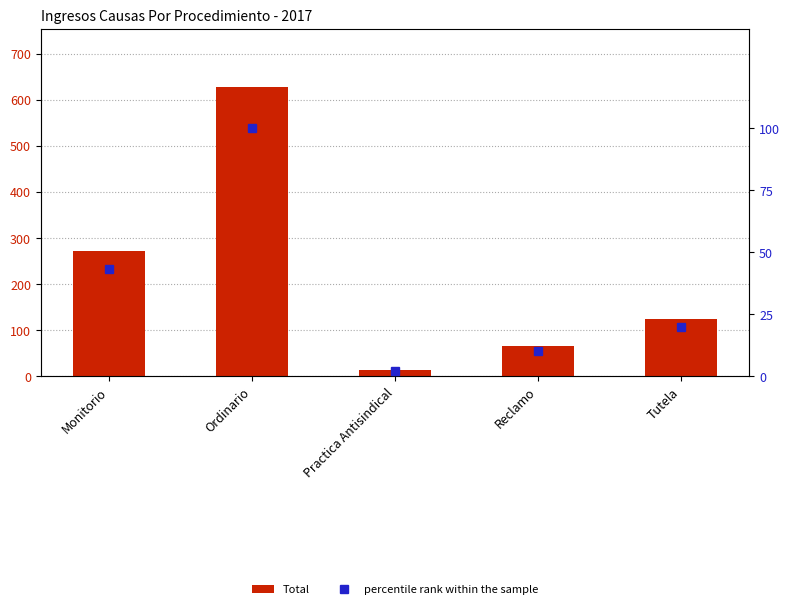

Rank the series by their average value, from highest to lowest.

Total, percentile rank within the sample